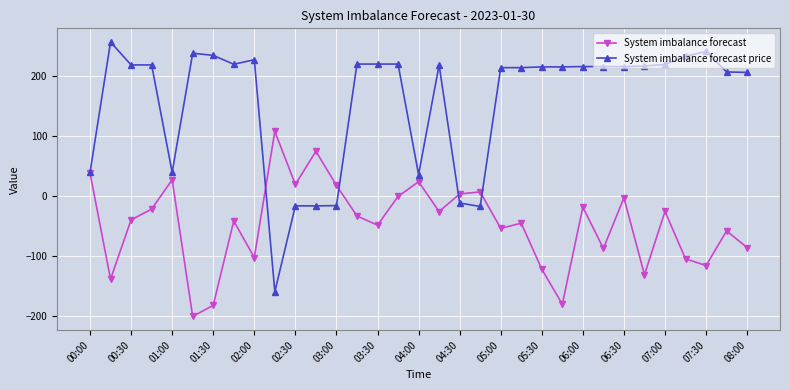

Does the chart display data point markers on the line(s)?

Yes